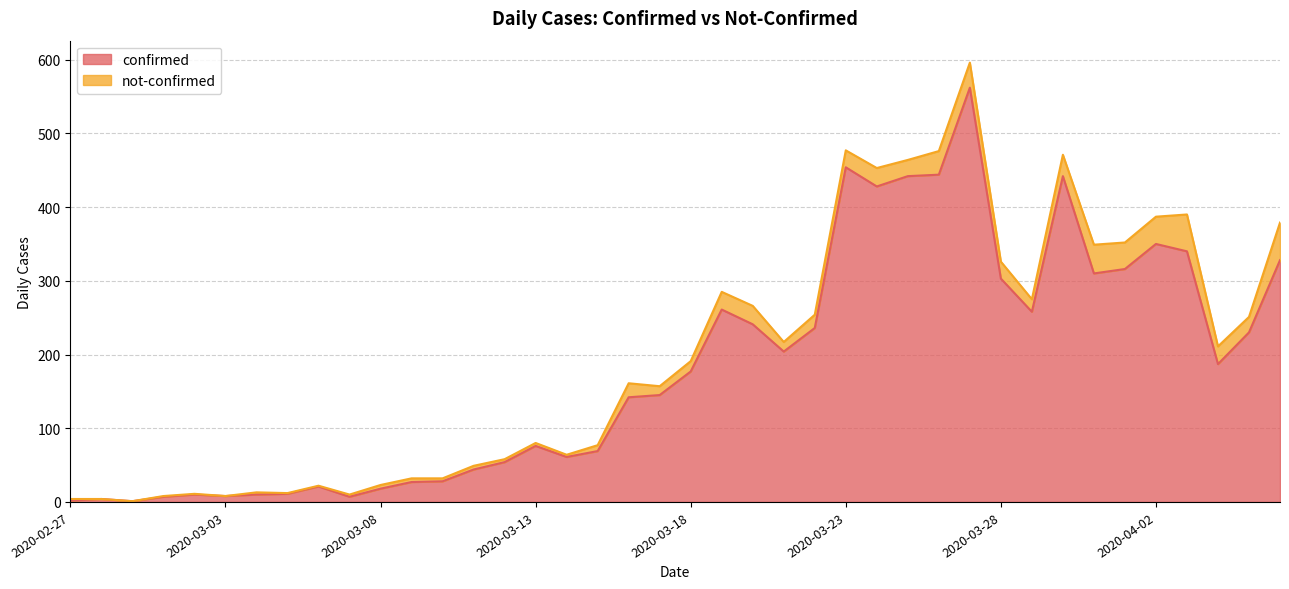

True or false: the data shows 37 at 2020-03-09.

False